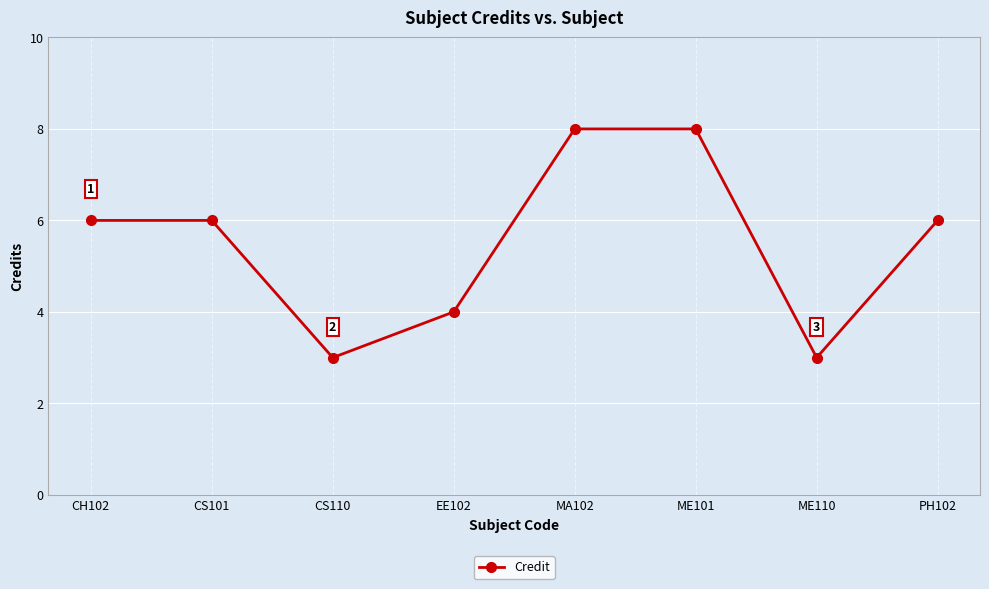

What is the maximum value shown in the chart?

8